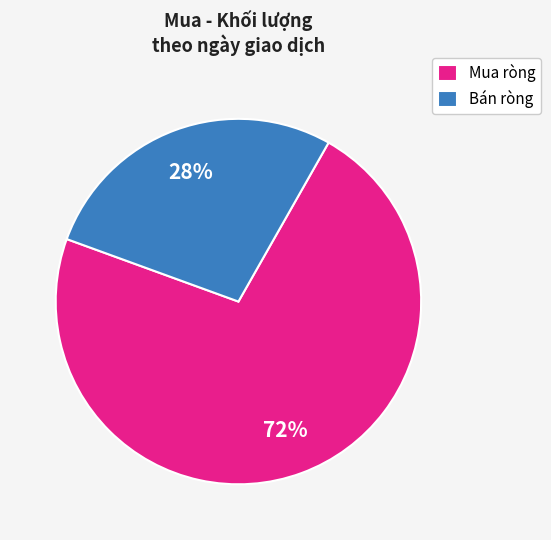

Do Mua ròng and Bán ròng together represent more than half of the pie?

Yes